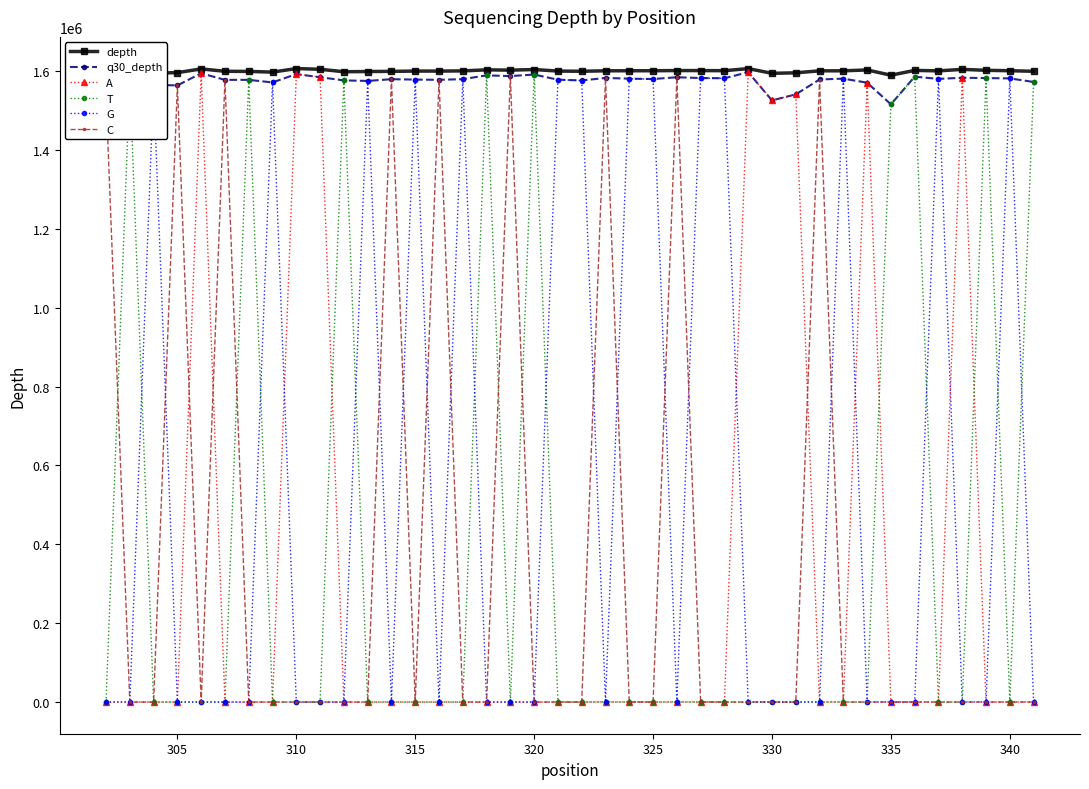

What is the highest value of the A series?

1597000